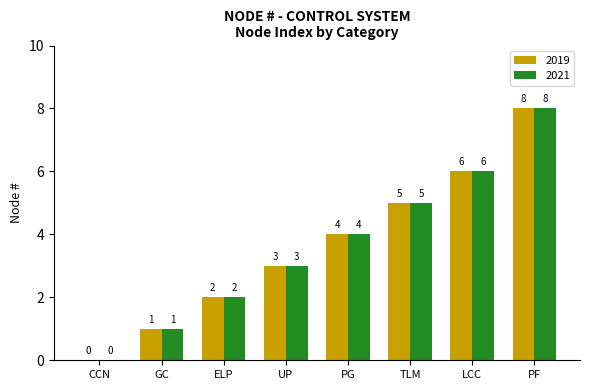

True or false: 2019 has a value of 3 at LCC.

False